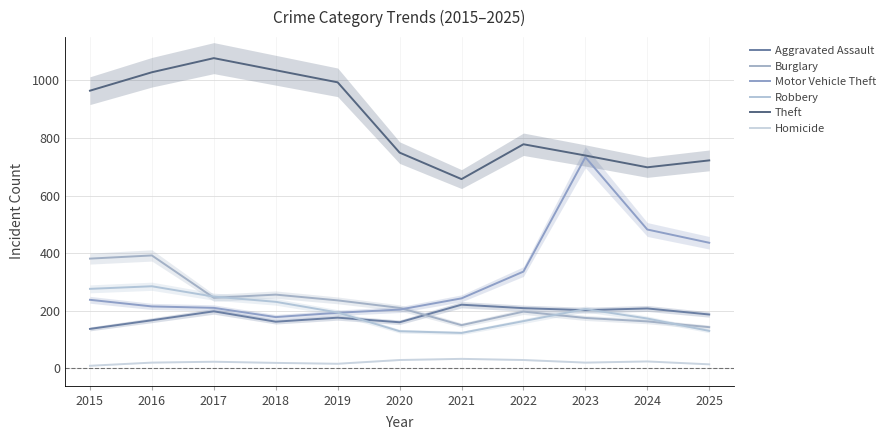

At 2024, list the series in order from largest to smallest.

Theft, Motor Vehicle Theft, Aggravated Assault, Robbery, Burglary, Homicide